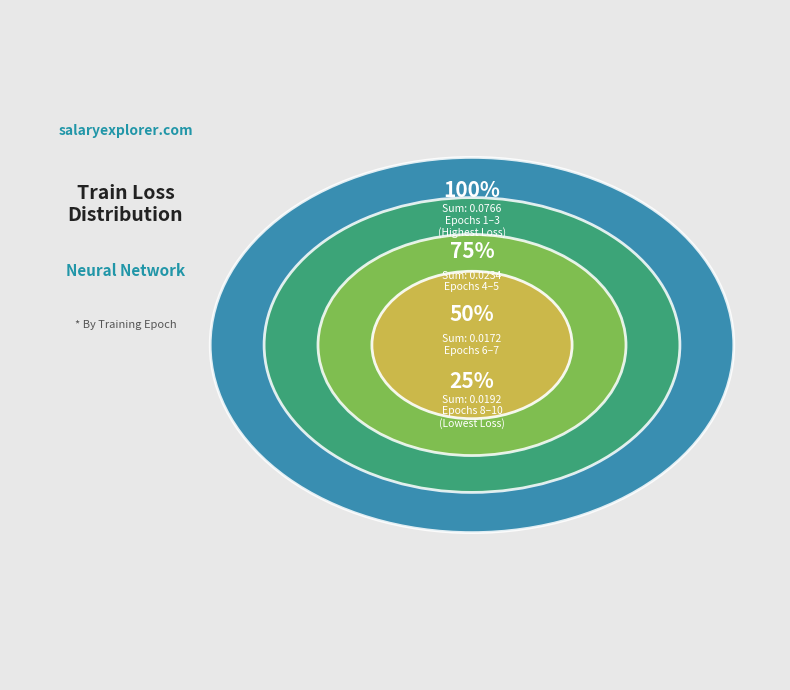

Does 4 represent more than half of the total?

No